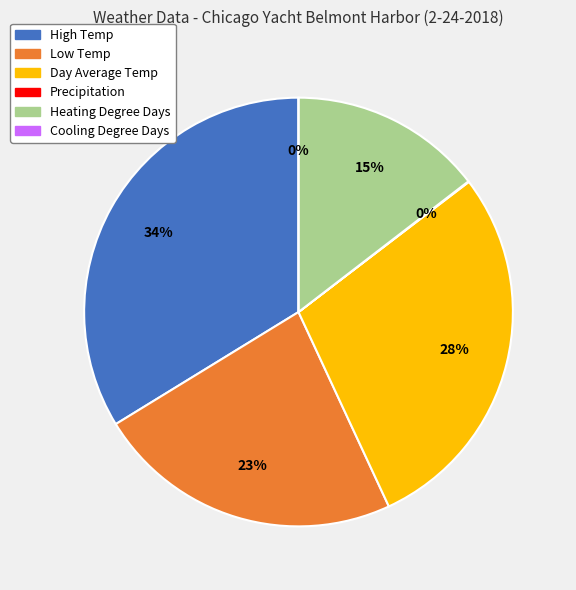

Does Precipitation account for over 50% of the chart?

No